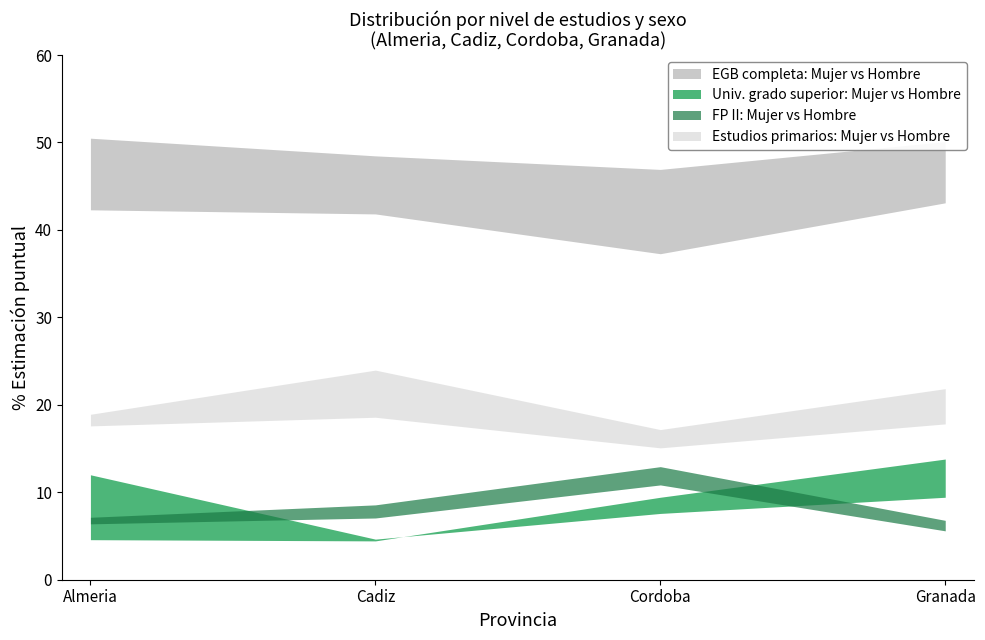

How many categories are shown in the chart?

4